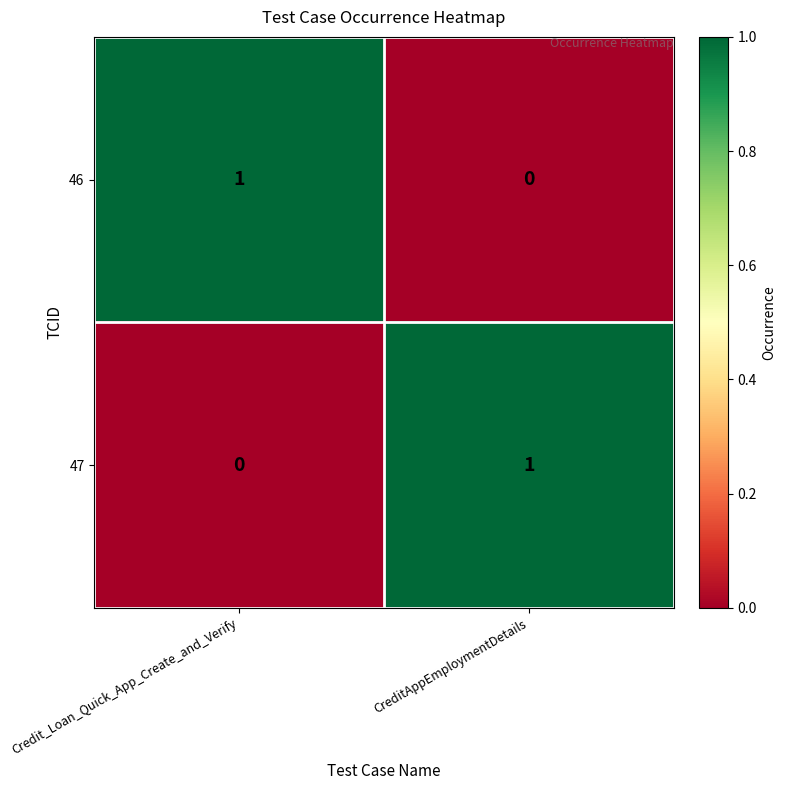

Is the value of 47 at CreditAppEmploymentDetails greater than the value of 46 at CreditAppEmploymentDetails?

Yes